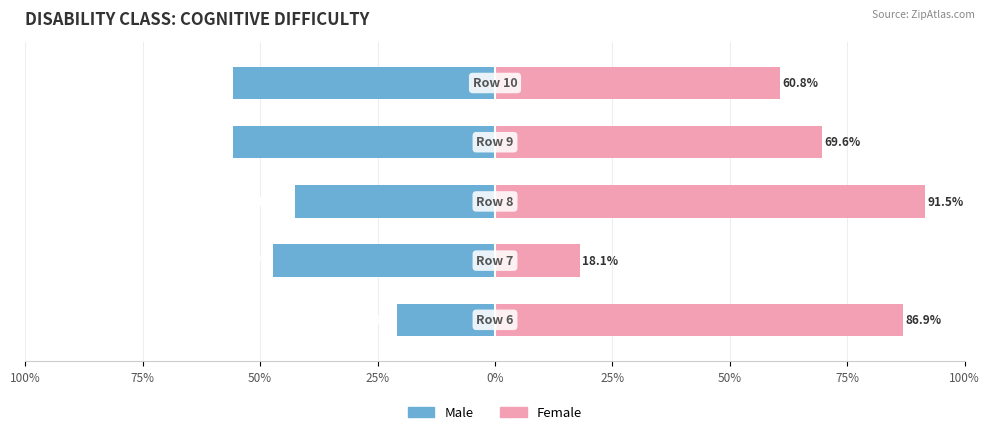

Is the value of Male at 25% greater than the value of Female at 0%?

No